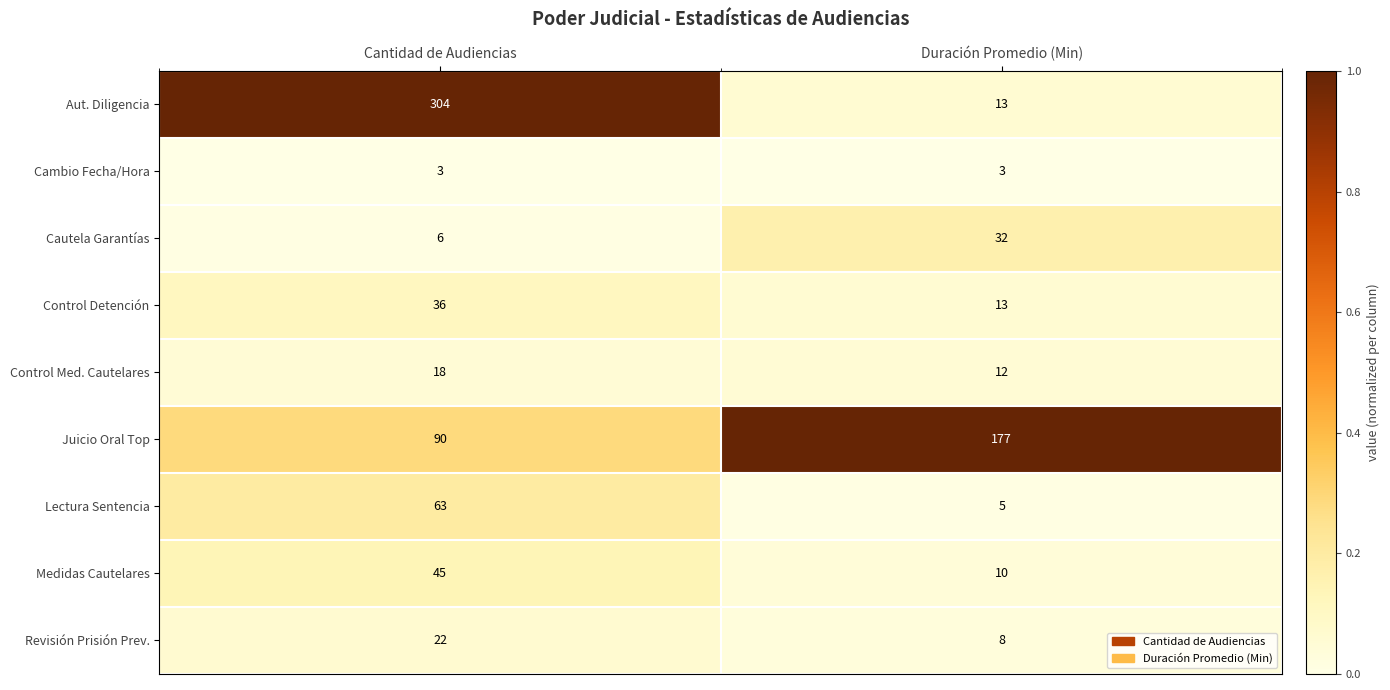

At which category is the sum across all series the highest?

Cantidad de Audiencias